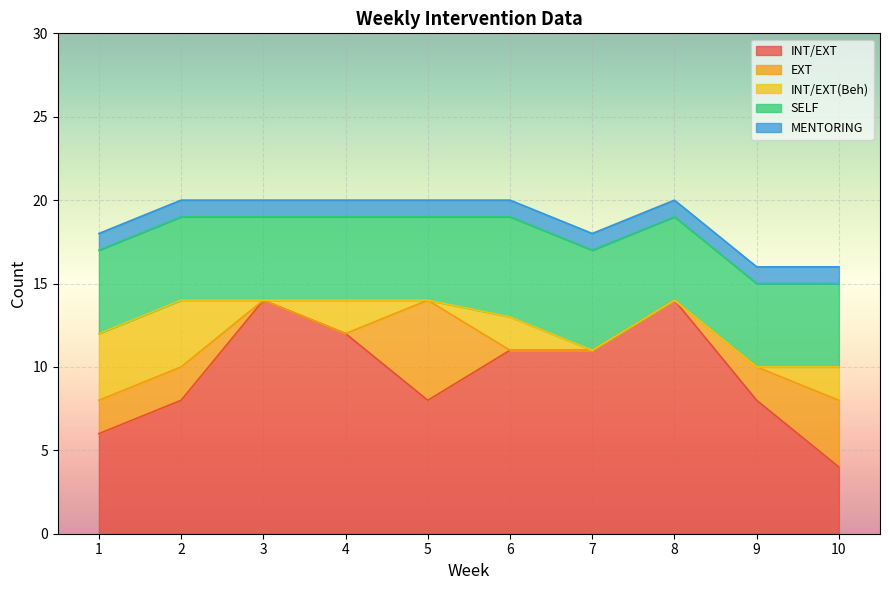

At which label is MENTORING closest to 1?

1